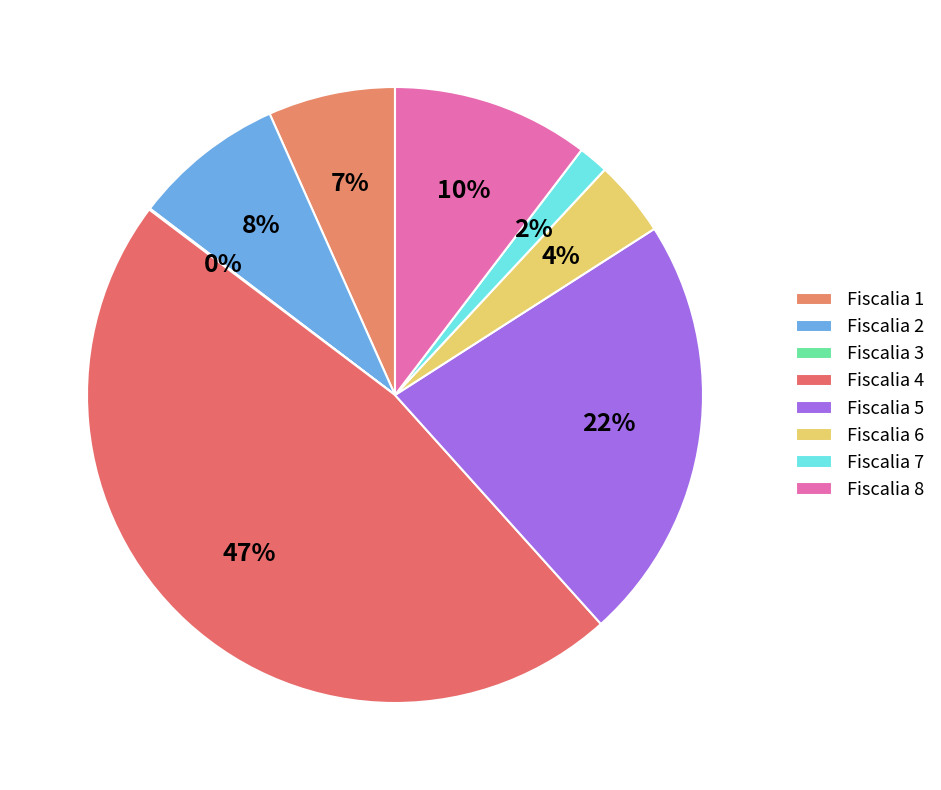

Which has a higher value, Fiscalia 3 or Fiscalia 6?

Fiscalia 6